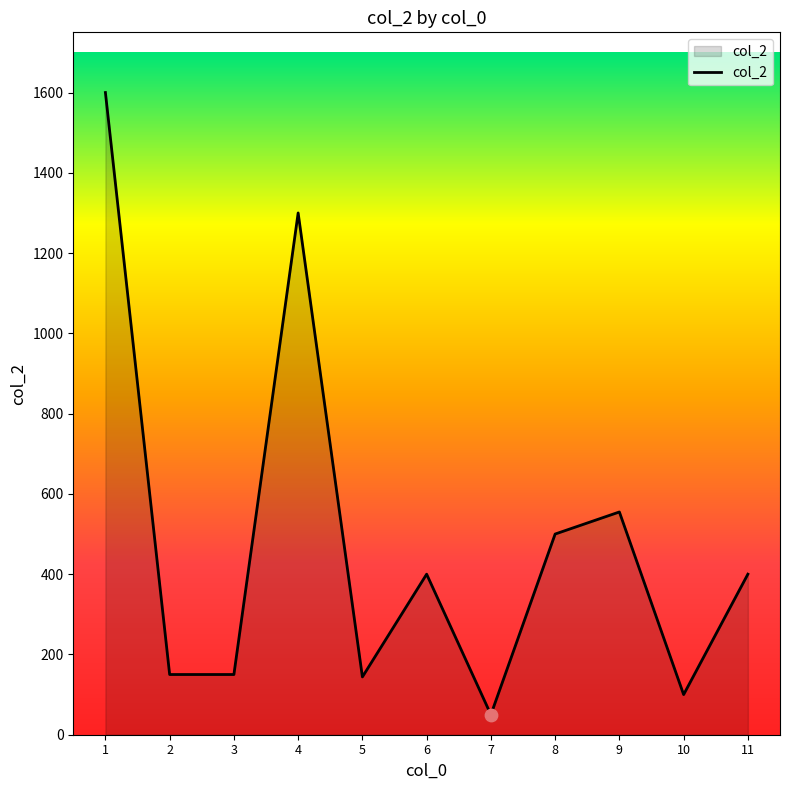

What is the change in value from 3 to 4?

+1150